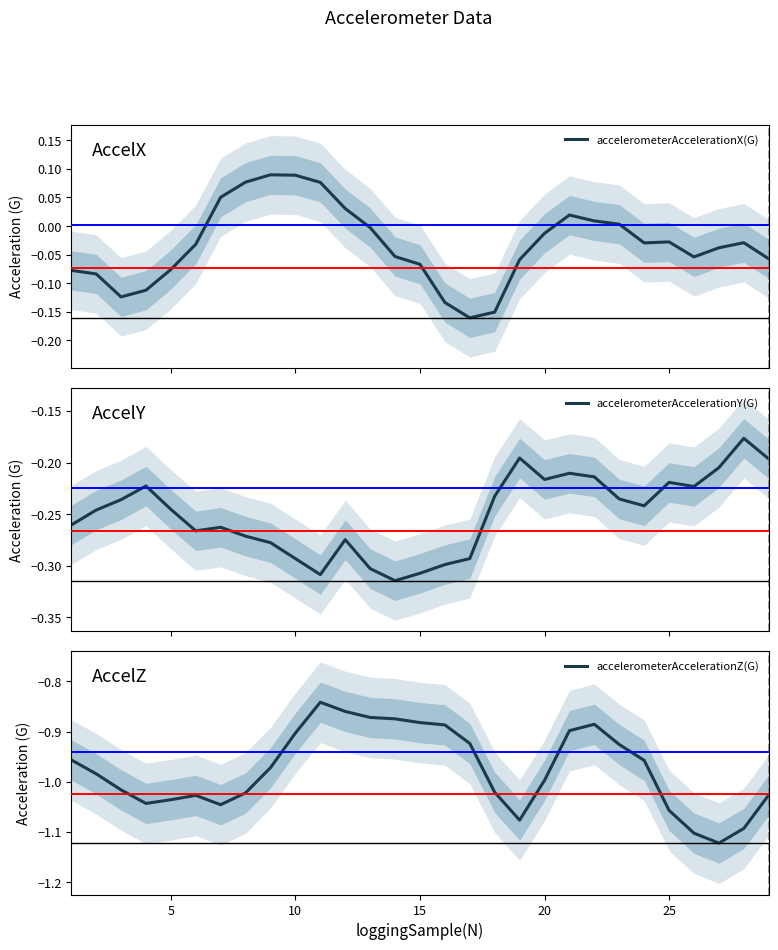

Reading left to right, transcribe all the data shown in this chart.

accelerometerAccelerationX(G): -0.1	-0.1	-0.1	-0.1	-0.1	-0.0	0.1	0.1	0.1	0.1	0.1	0.0	-0.0	-0.1	-0.1	-0.1	-0.2	-0.2	-0.1	-0.0	0.0	0.0	0.0	-0.0	-0.0	-0.1	-0.0	-0.0	-0.1
accelerometerAccelerationY(G): -0.3	-0.2	-0.2	-0.2	-0.2	-0.3	-0.3	-0.3	-0.3	-0.3	-0.3	-0.3	-0.3	-0.3	-0.3	-0.3	-0.3	-0.2	-0.2	-0.2	-0.2	-0.2	-0.2	-0.2	-0.2	-0.2	-0.2	-0.2	-0.2
accelerometerAccelerationZ(G): -1.0	-1.0	-1.0	-1.0	-1.0	-1.0	-1.0	-1.0	-1.0	-0.9	-0.8	-0.9	-0.9	-0.9	-0.9	-0.9	-0.9	-1.0	-1.1	-1.0	-0.9	-0.9	-0.9	-1.0	-1.1	-1.1	-1.1	-1.1	-1.0